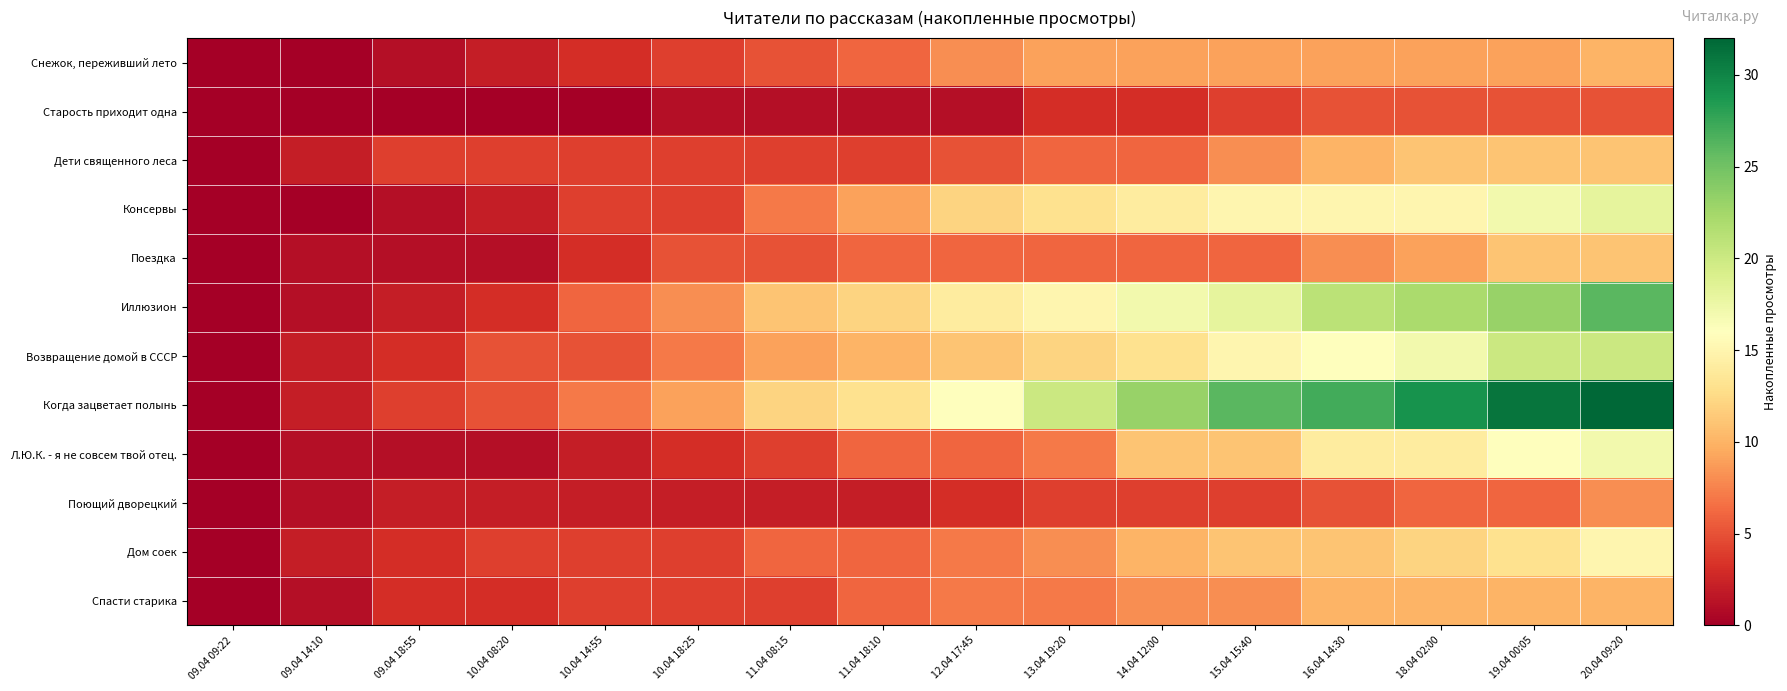

At which category is the sum across all series the highest?

20.04 09:20